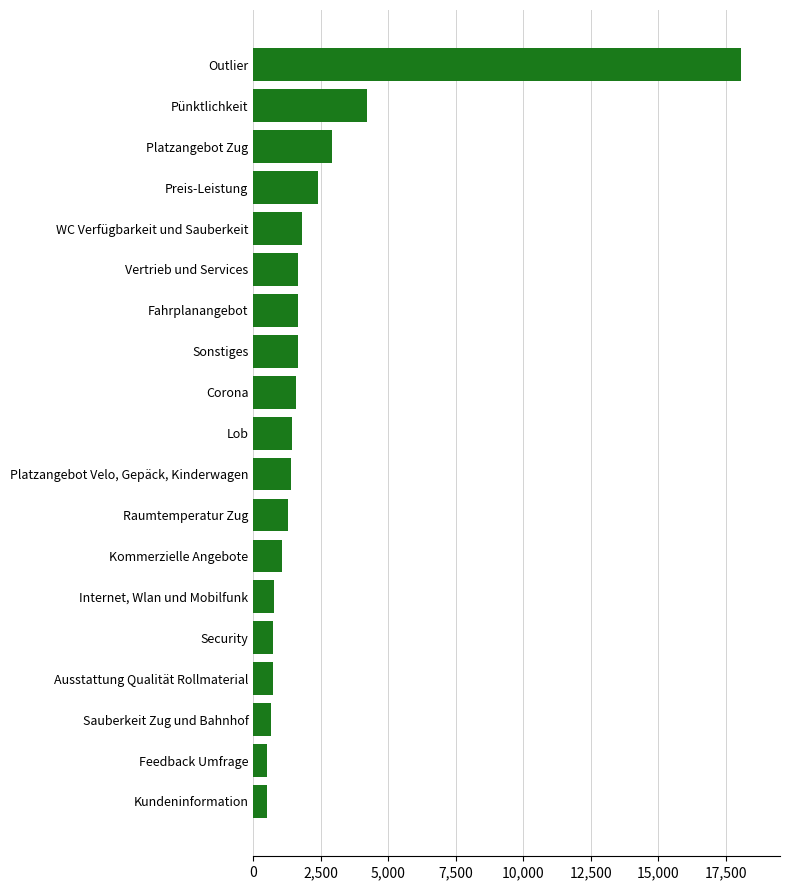

What is the ratio of the value at Platzangebot Zug to the value at Kommerzielle Angebote?

2.8